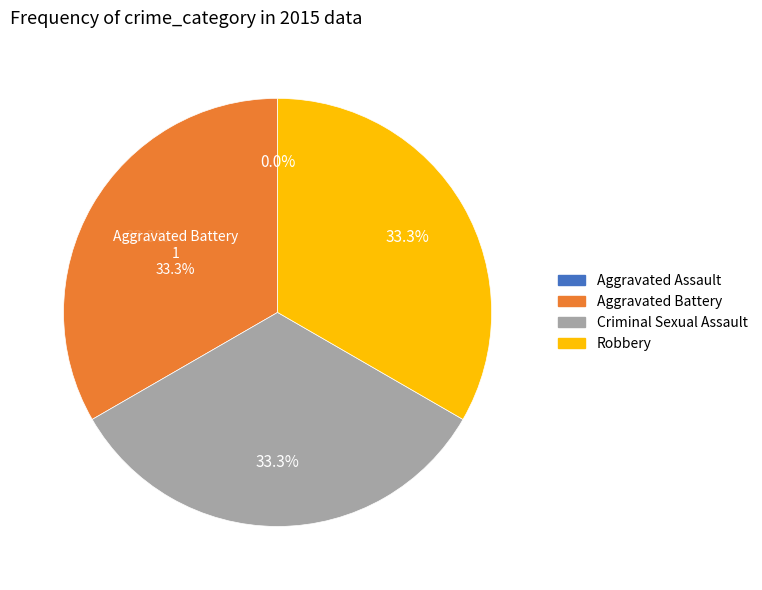

What is the largest slice in the pie chart?

Aggravated Battery